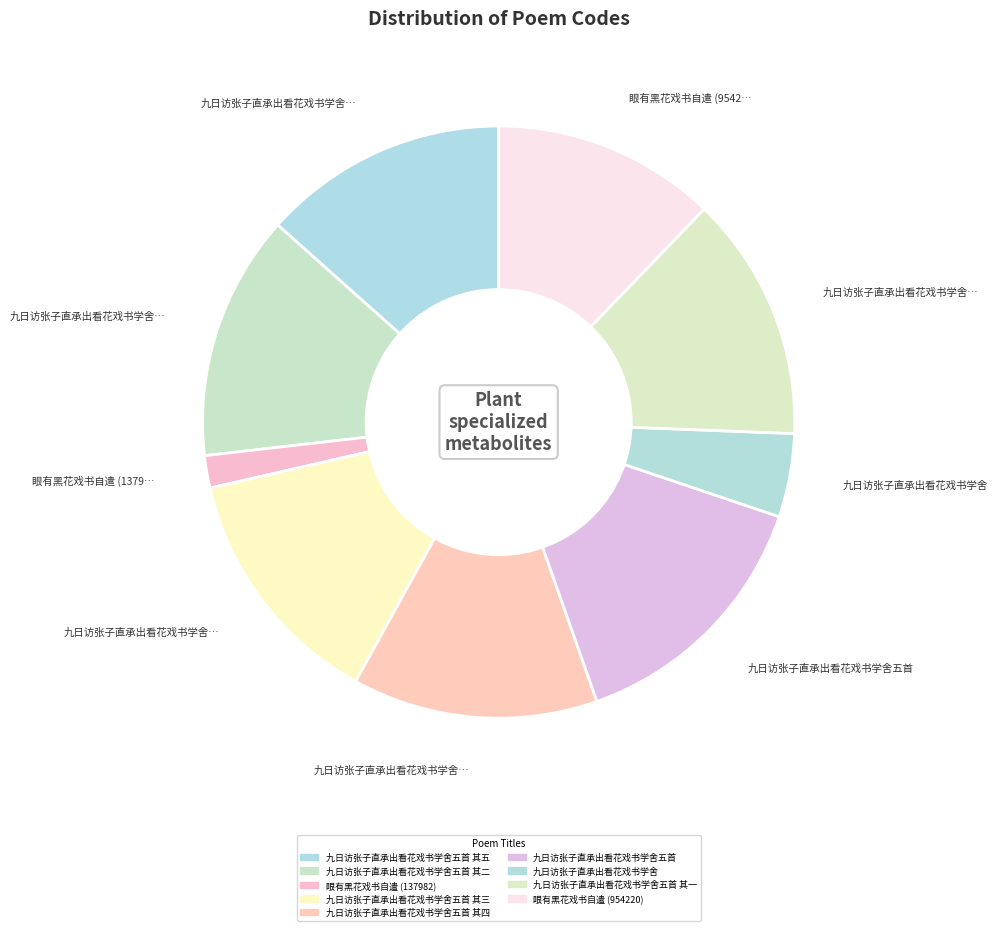

How many segments does this pie chart have?

9